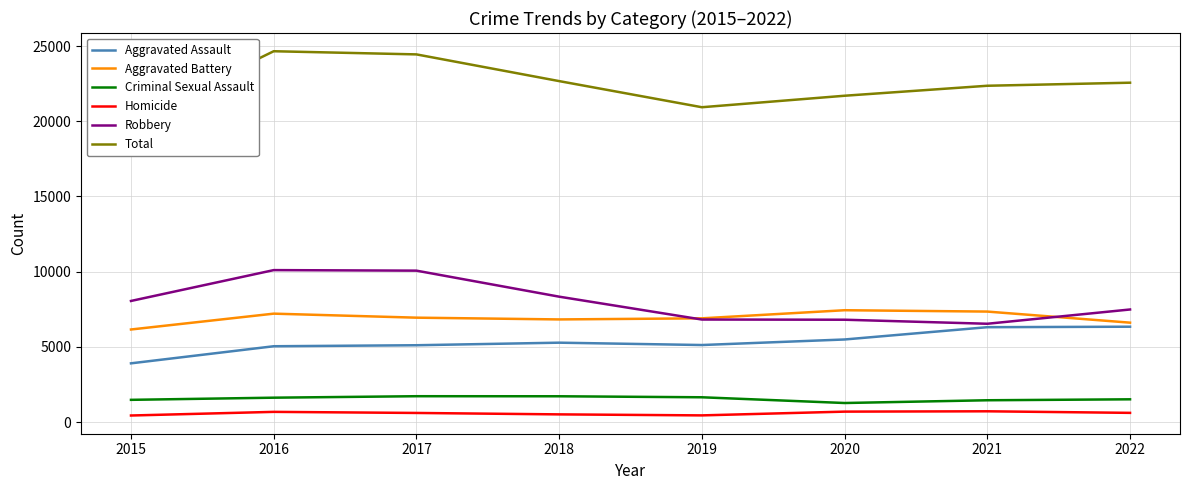

At which category does Aggravated Battery reach its first local valley?

2018